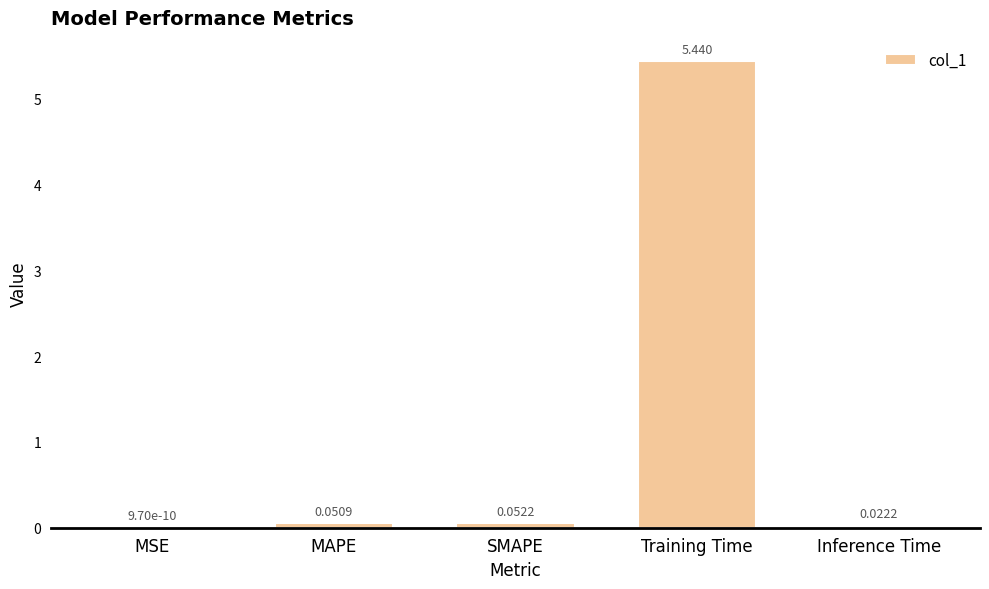

The value at Training Time is 2.5. True or false?

False